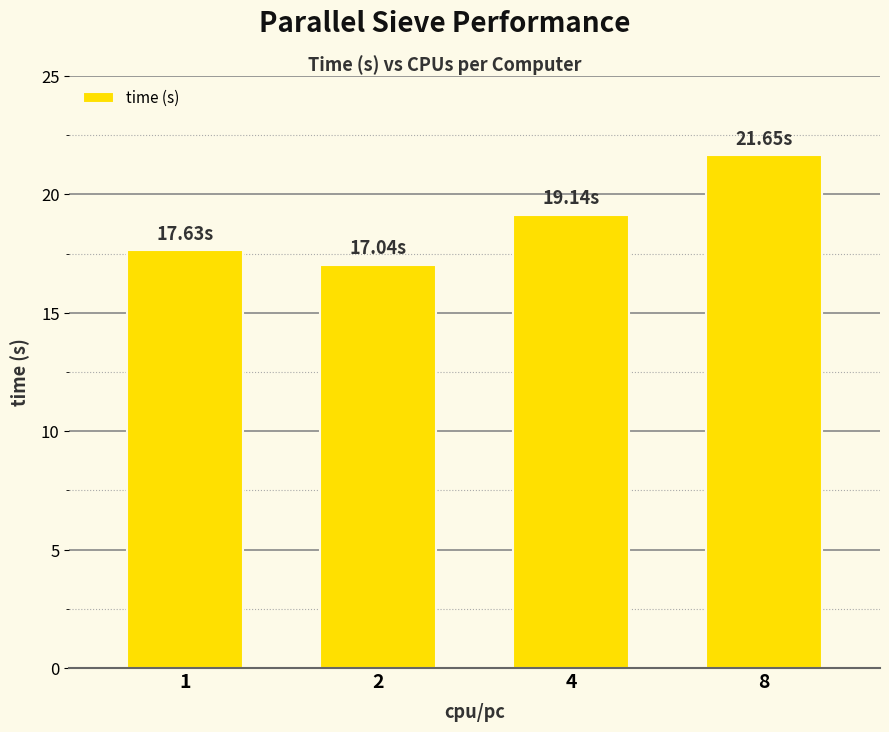

What is the difference between the values at 2 and 4?

2.1